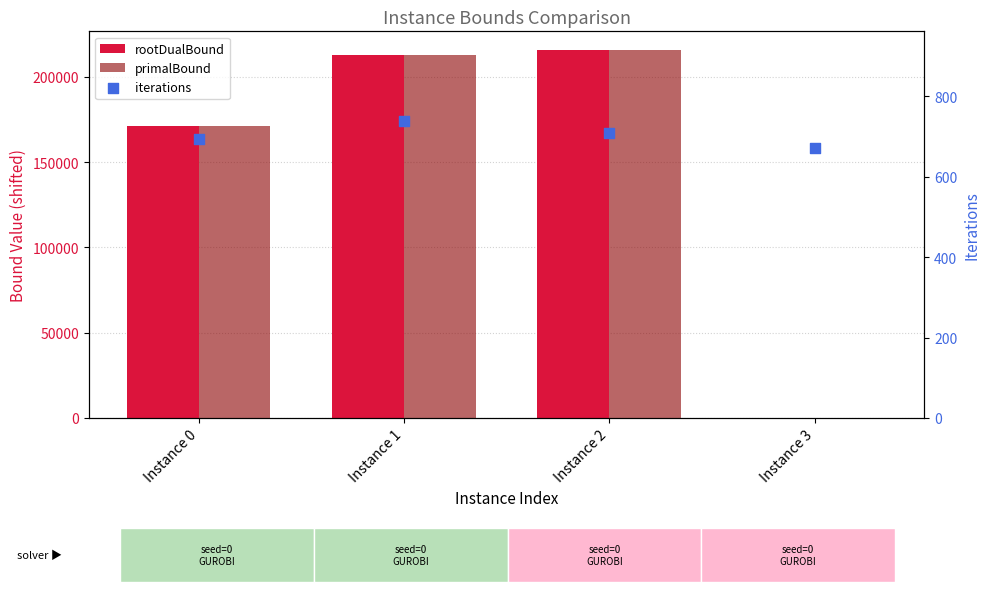

Which series has the largest total across all categories?

primalBound